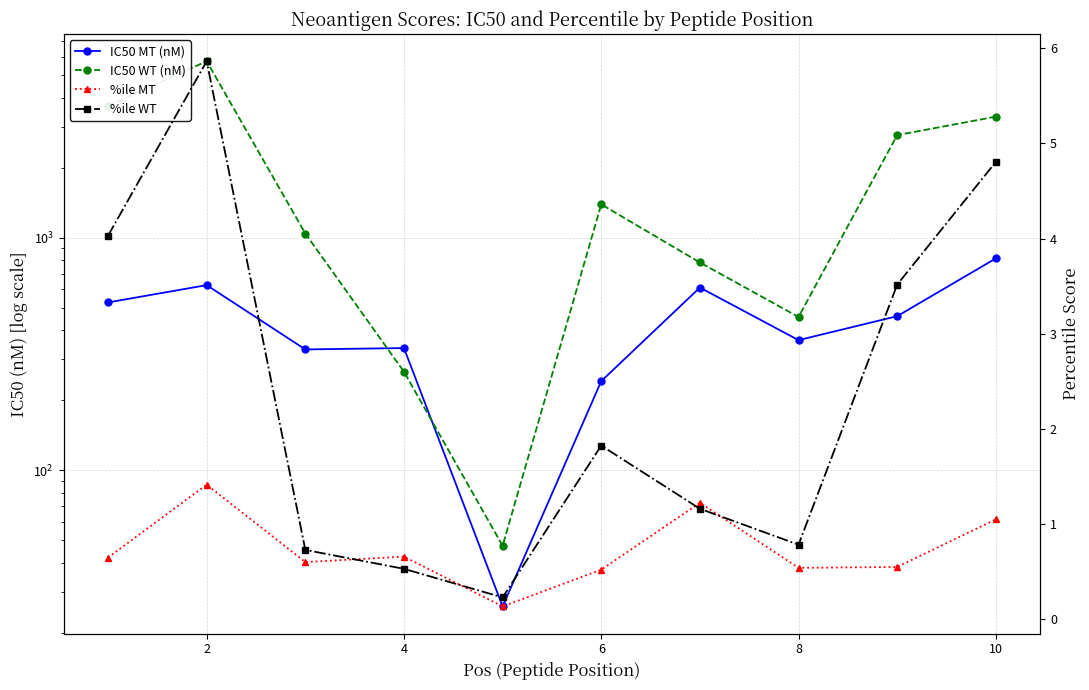

Count the number of data series in this chart.

4